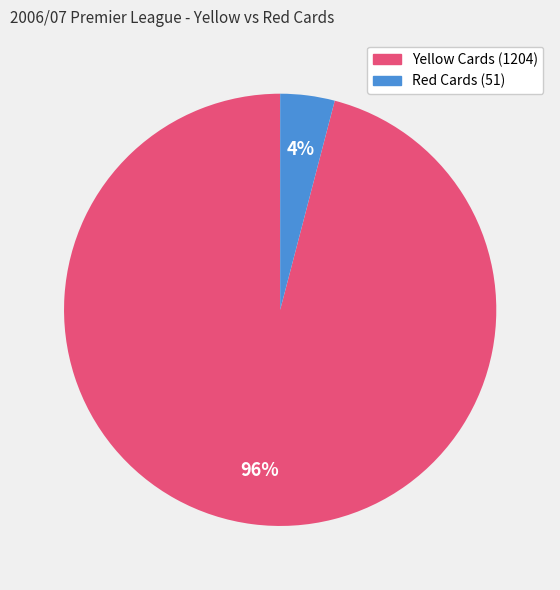

To the nearest percent, what is the average slice percentage?

50%